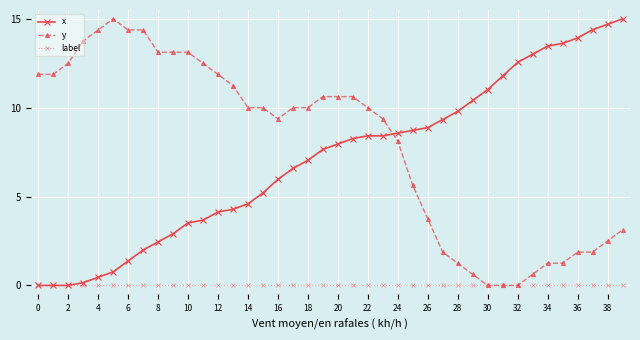

Which series ends up on top after the final intersection of y and x?

x